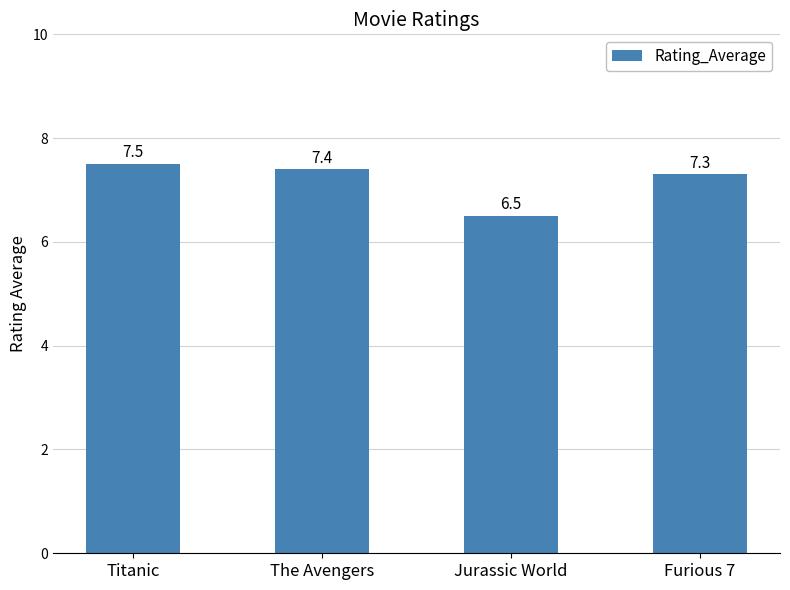

What is the average value?

7.2